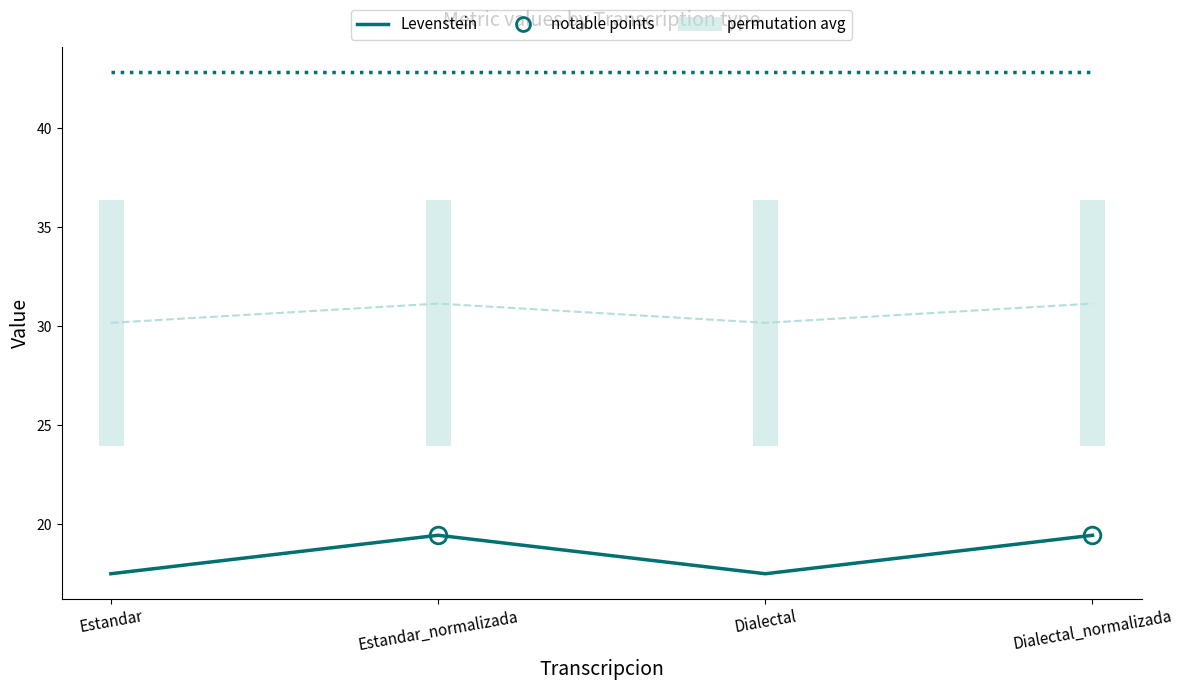

What is the total value across all series at Dialectal_normalizada?

93.5